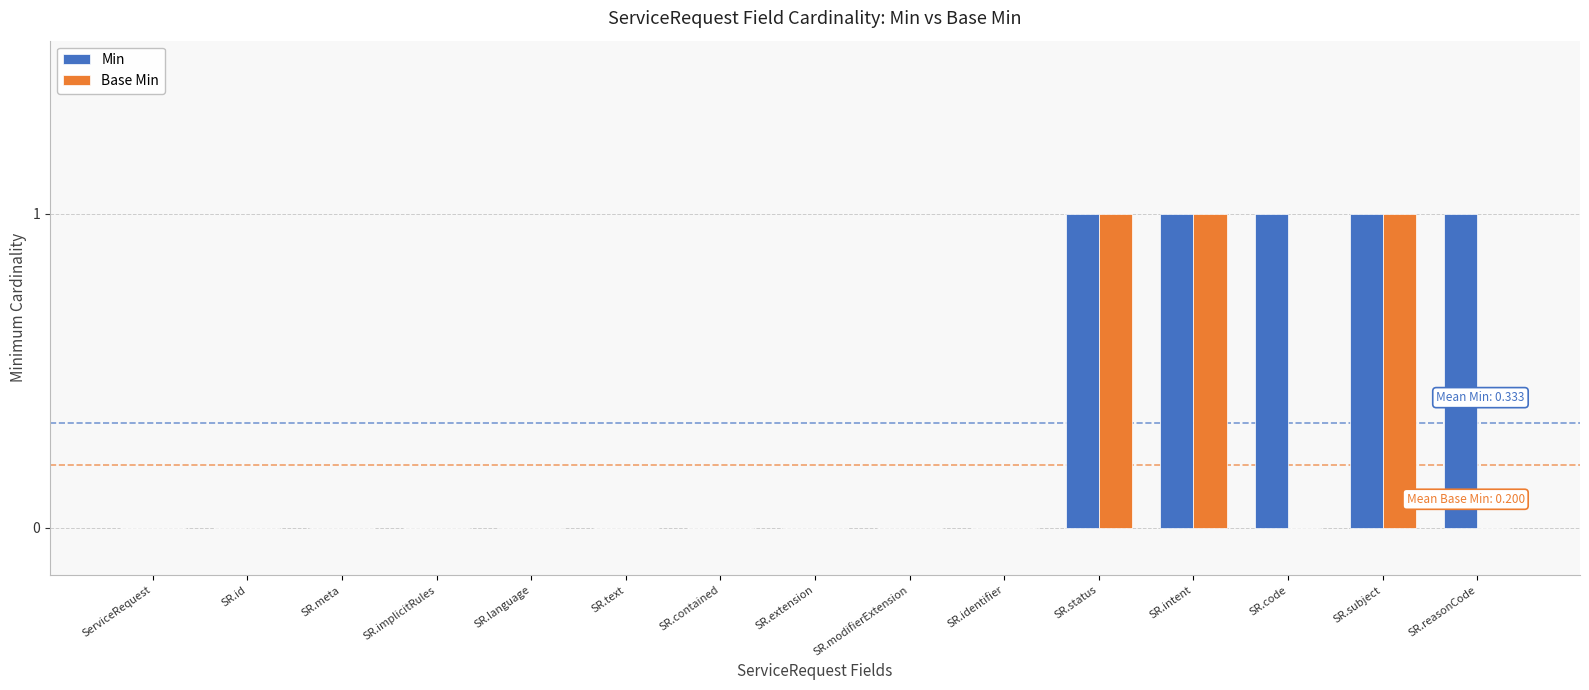

What is the total value across all series at SR.reasonCode?

1